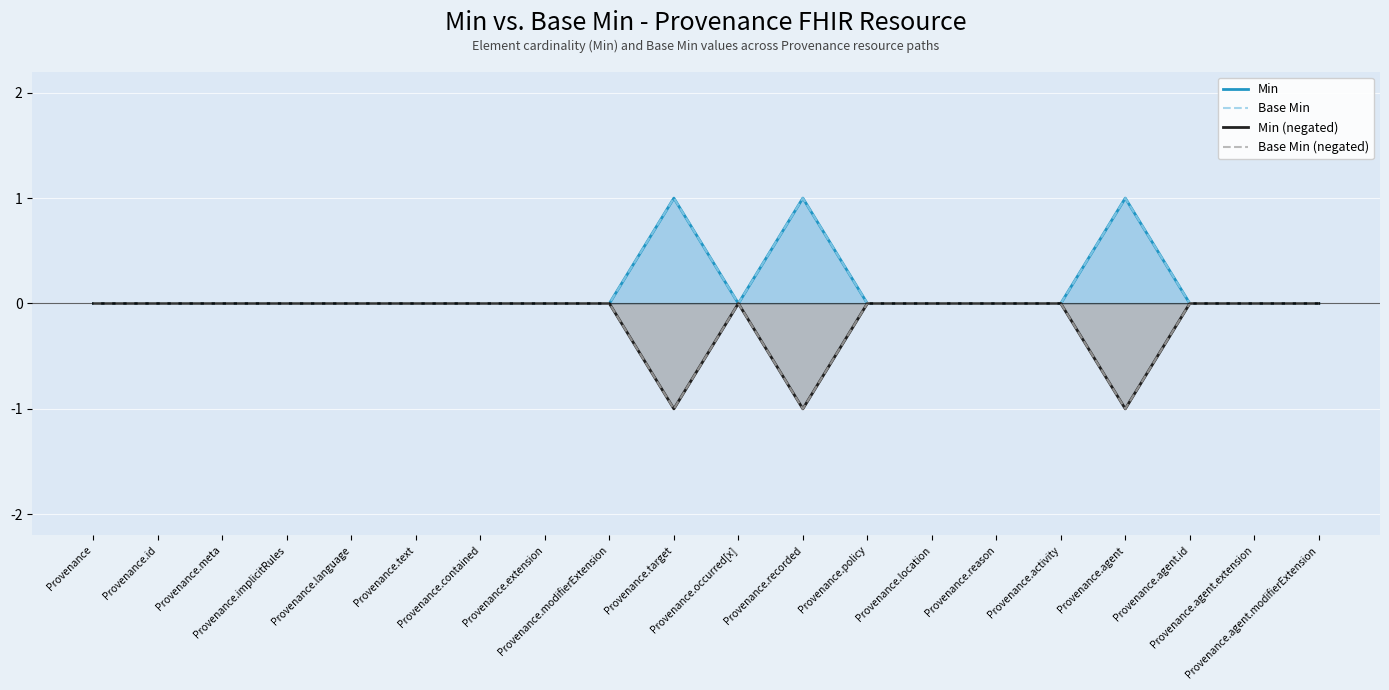

At which category does the chart reach its peak across all series?

Provenance.target